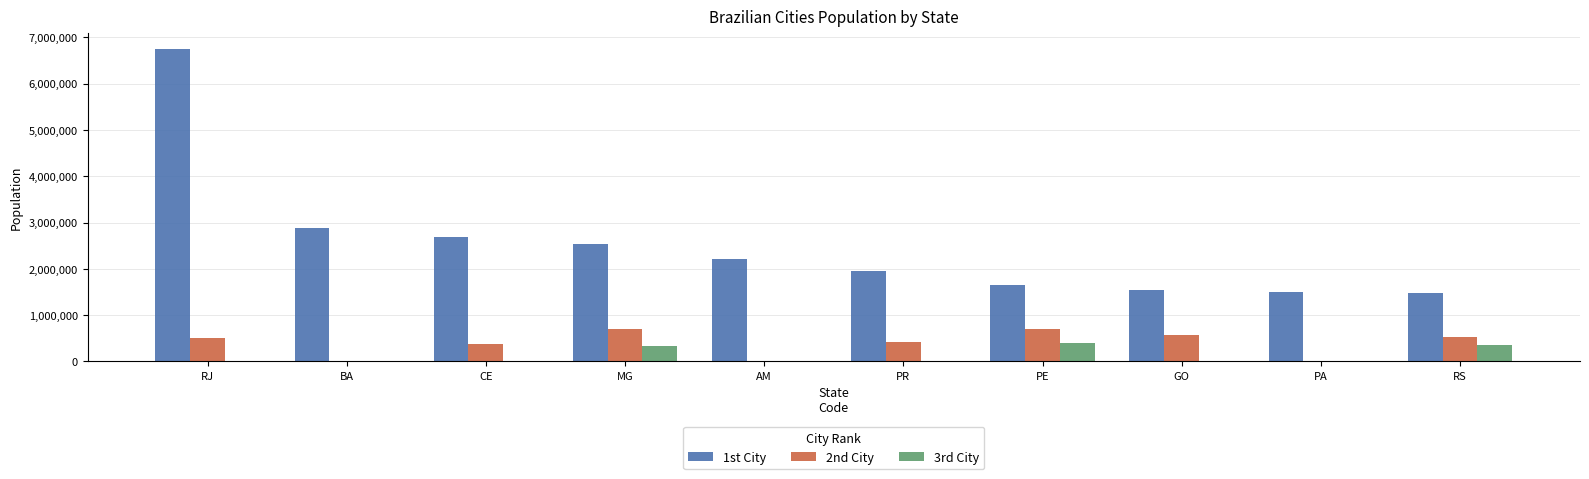

What are all the series names shown in the legend?

1st City, 2nd City, 3rd City